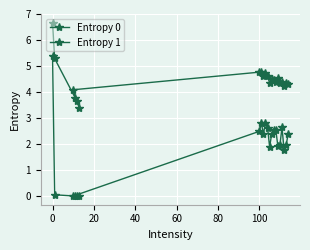

Count the number of data series in this chart.

2